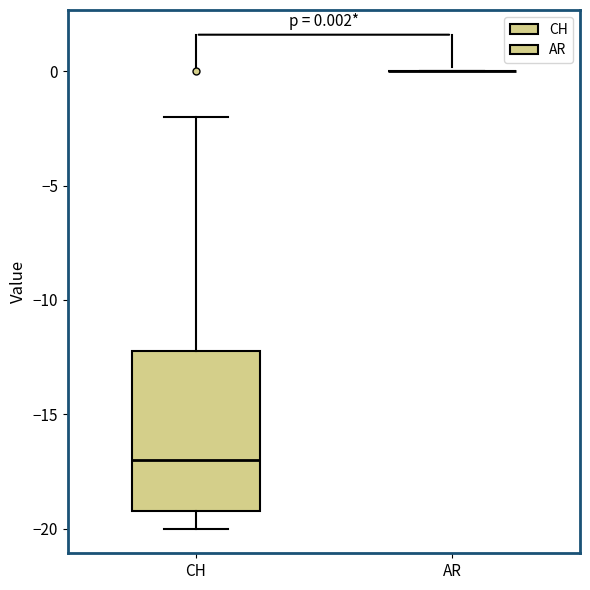

Which box is the tallest, from its lower edge to its upper edge?

CH